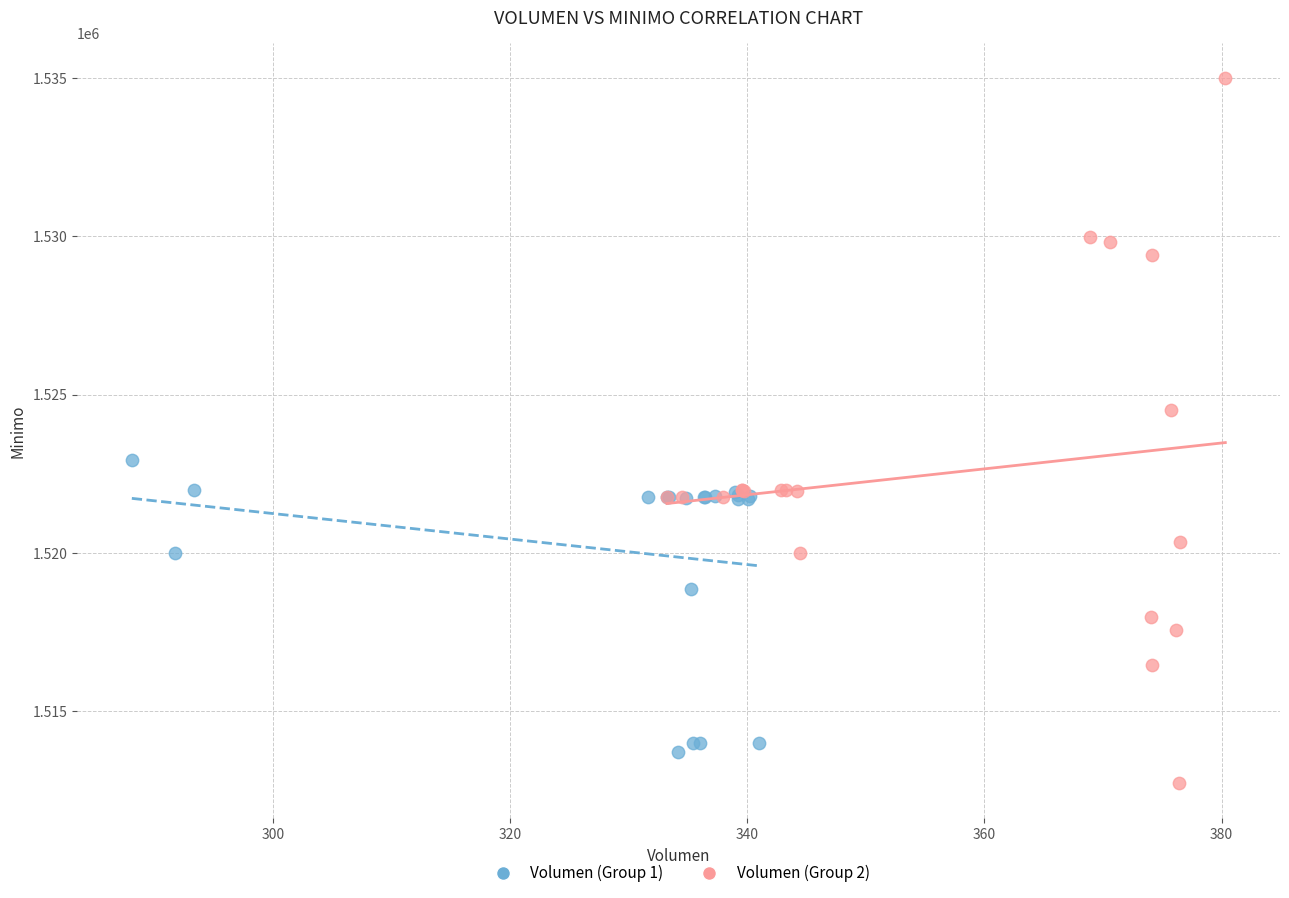

Which series contains the lowest Y value?

Volumen (Group 2)